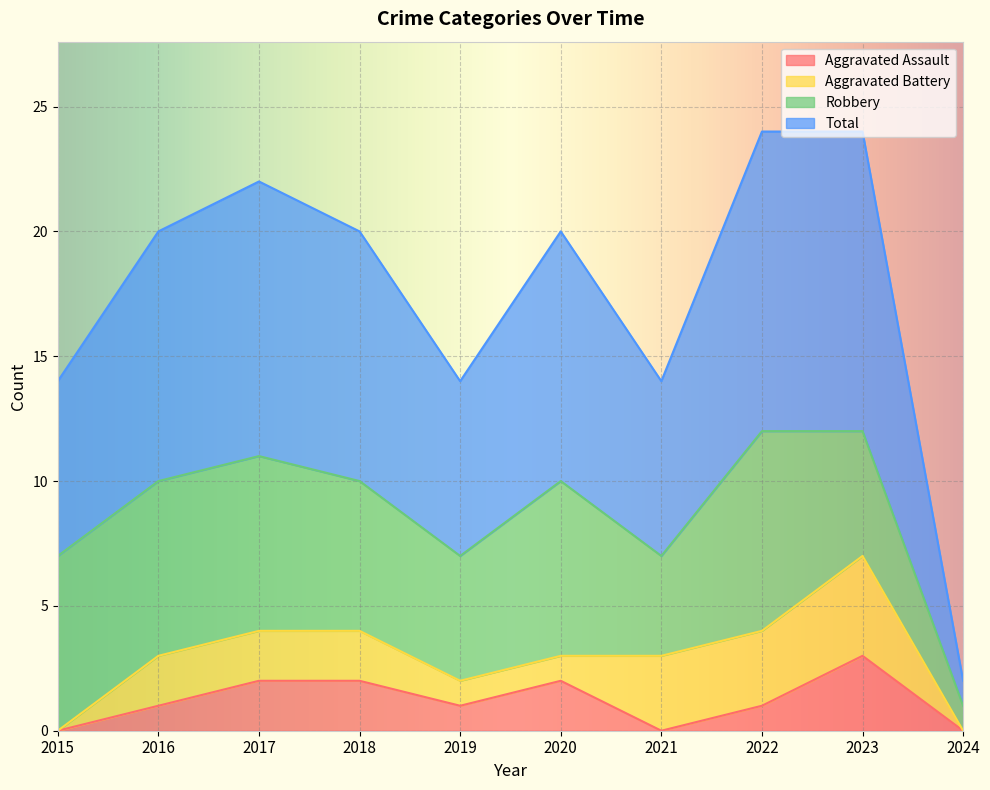

In Aggravated Assault, how many points are lower than both neighbors (excluding endpoints)?

2